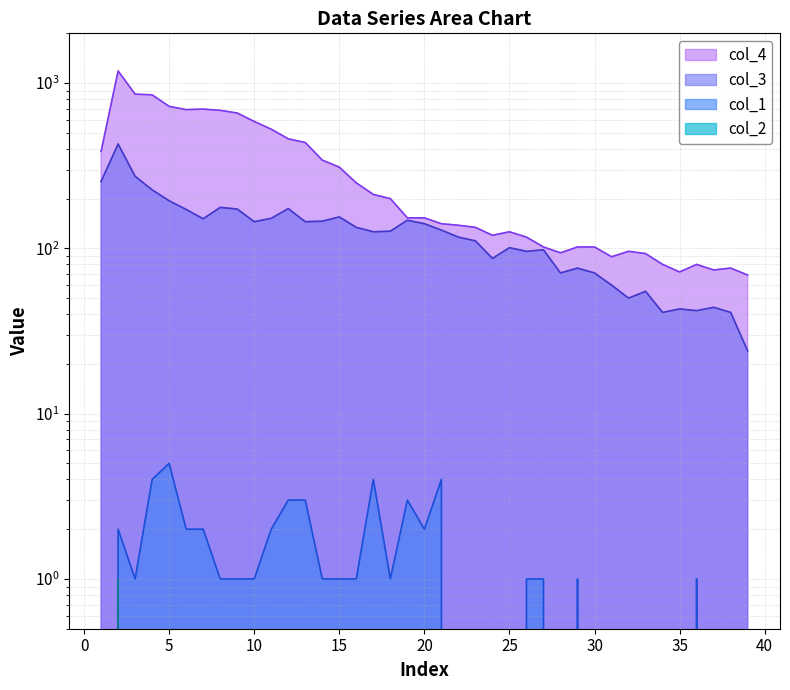

How many lines are shown in the chart?

4